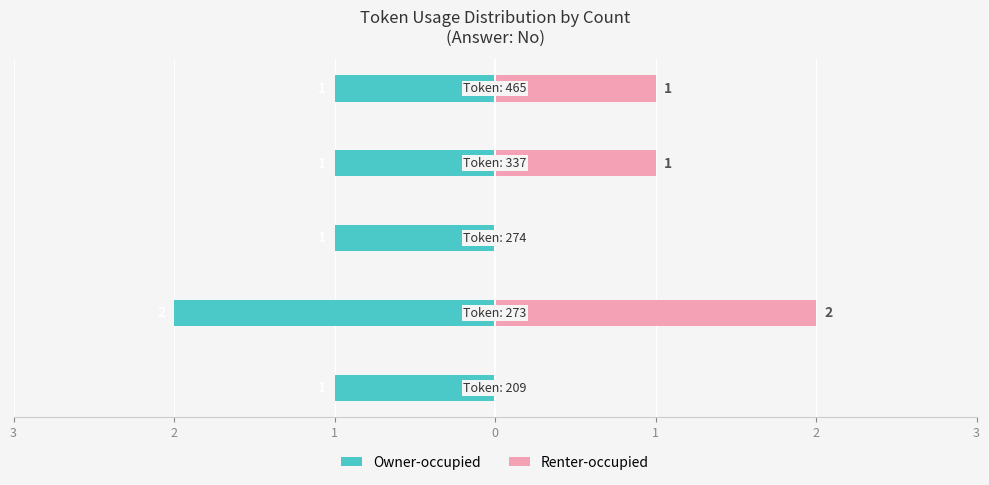

Rank the series at 1 from lowest to highest value.

Owner-occupied, Renter-occupied